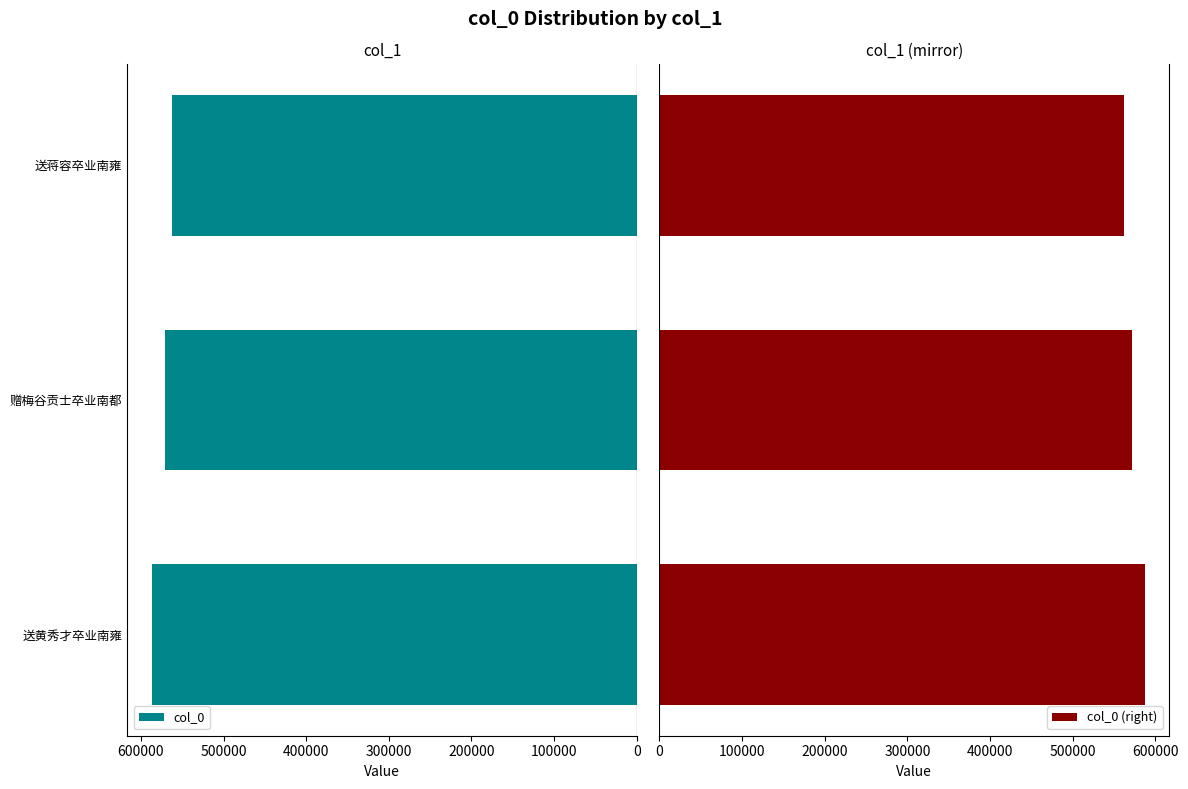

The col_0 series shows 562609 at 送蒋容卒业南雍. True or false?

True